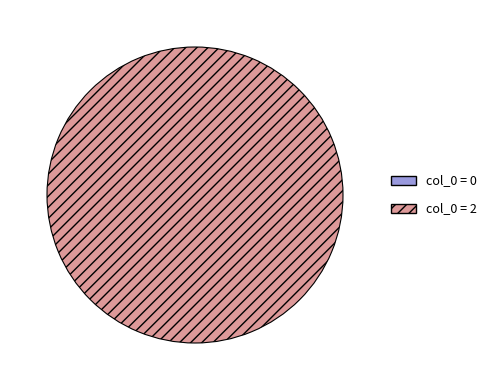

Do col_0=0 and col_0=2 together represent more than half of the pie?

Yes